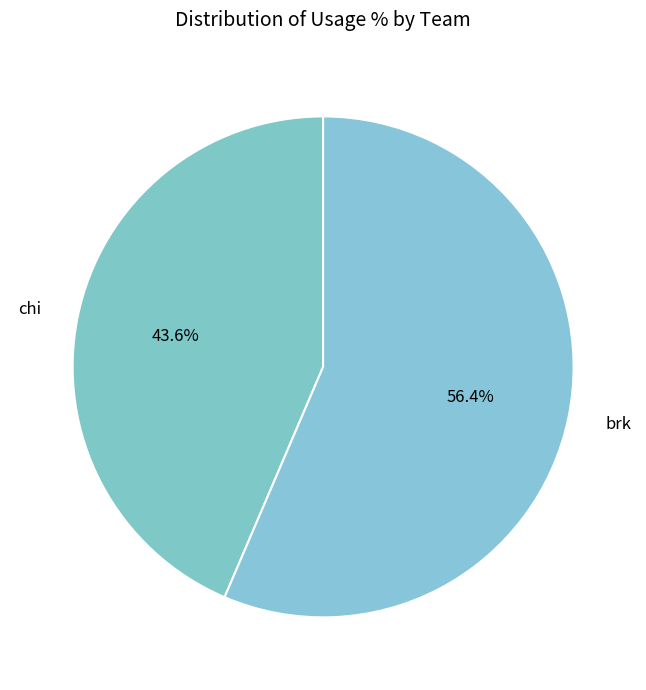

Which has a higher value, brk or chi?

brk